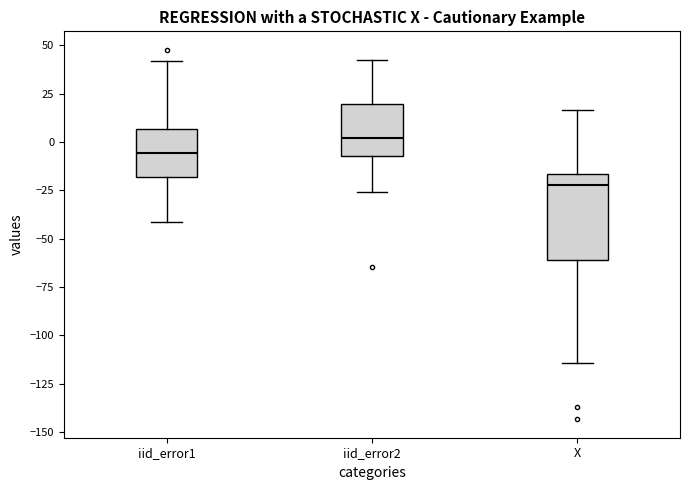

Reading left to right, transcribe this box plot: for each box, give where its median line is, the range the box spans, and where its two whiskers end, as read against the y-axis. The values are not printed on the chart, so give them approximately, as read against the axis.

iid_error1: median -5, box -20 to 5, whiskers -40 to 40
iid_error2: median 0, box -5 to 20, whiskers -25 to 40
X: median -20, box -60 to -15, whiskers -115 to 15